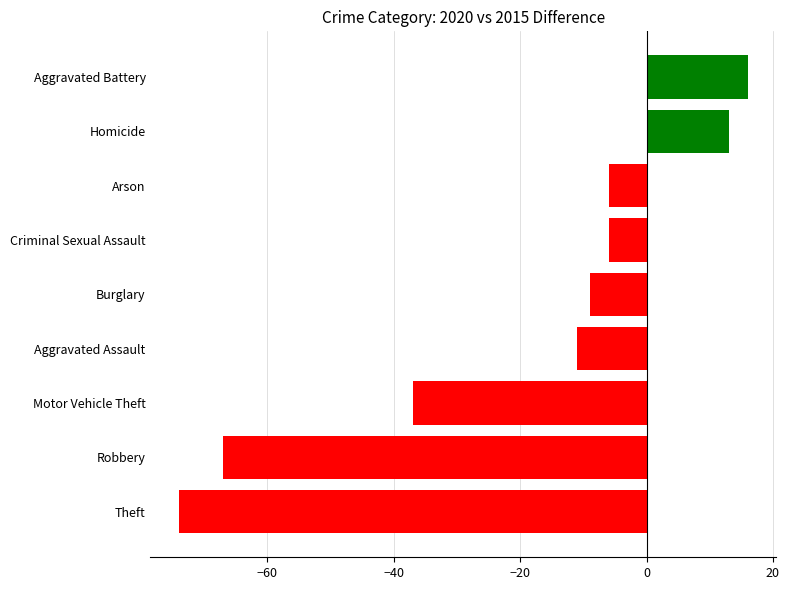

At which label is the value closest to -29?

Motor Vehicle Theft